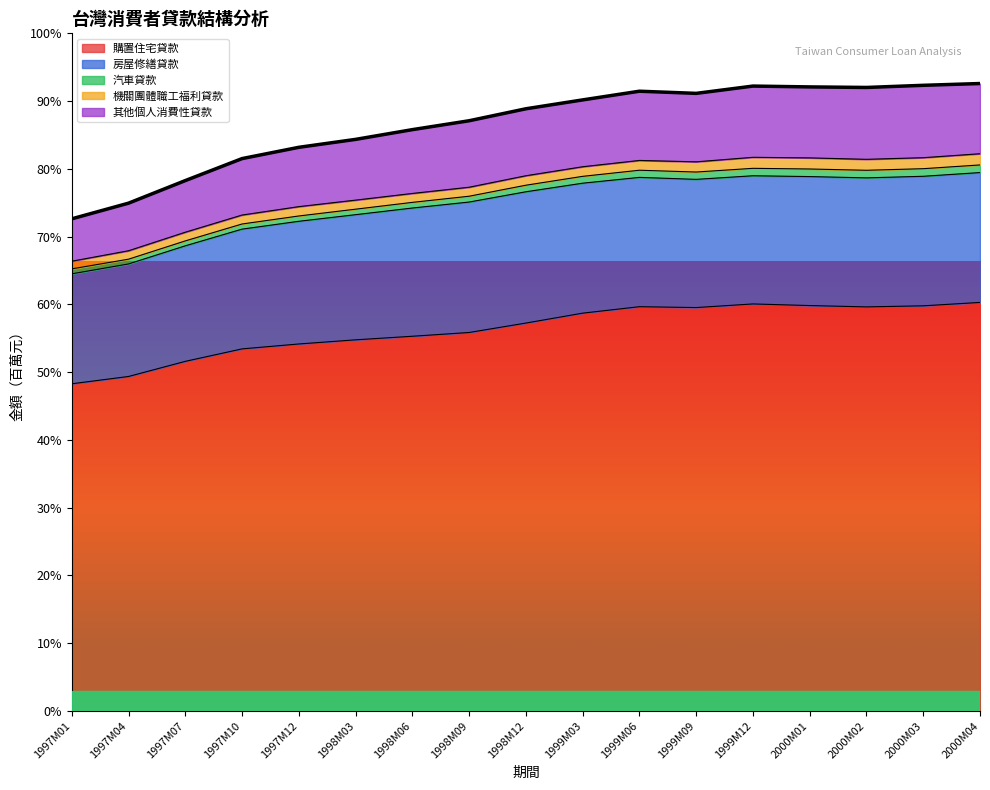

What is the total value across all series at 1999M12?

3899147